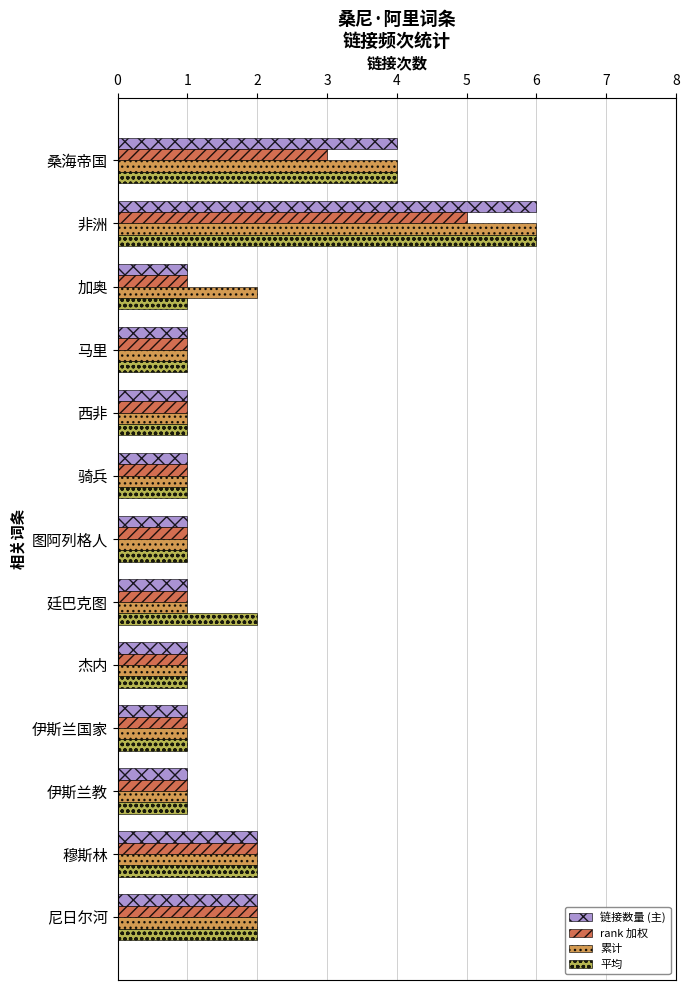

Is the value of rank 加权 at 穆斯林 greater than the value of 链接数量 (主) at 伊斯兰国家?

Yes